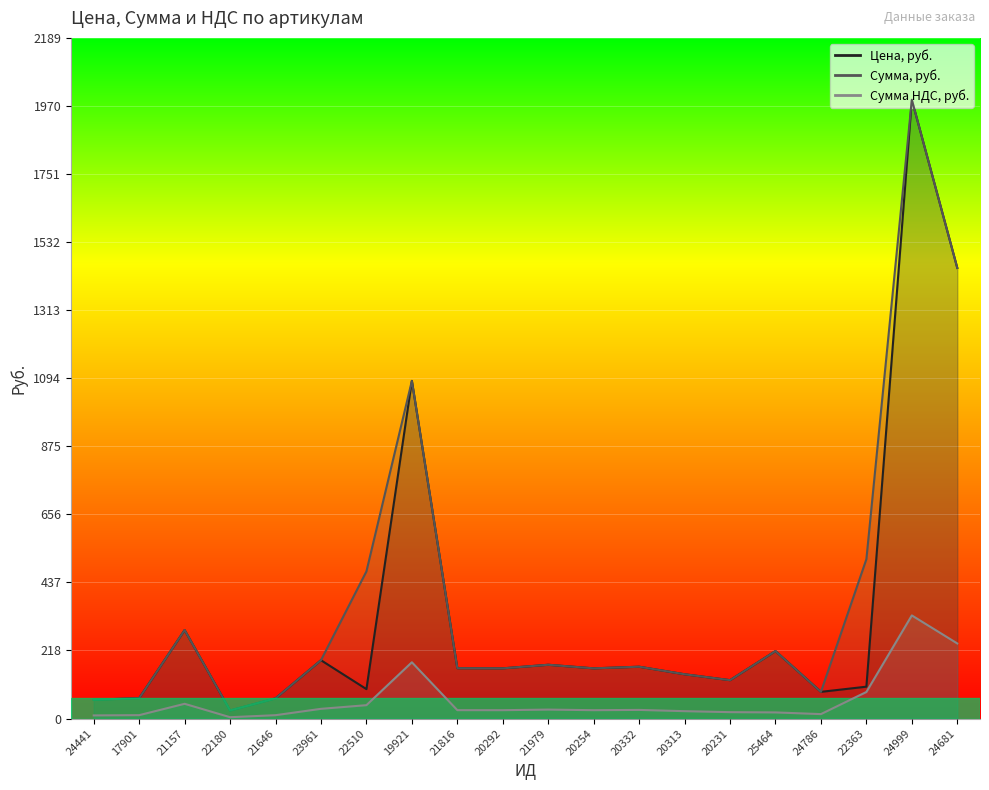

At 19921, list the series in order from largest to smallest.

Цена, руб., Сумма, руб., Сумма НДС, руб.